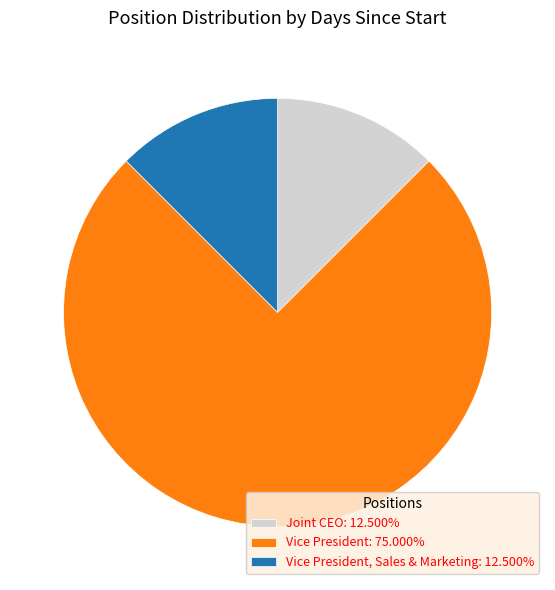

What is the ratio of the value at Vice President: 75.000% to the value at Joint CEO: 12.500%?

6.0